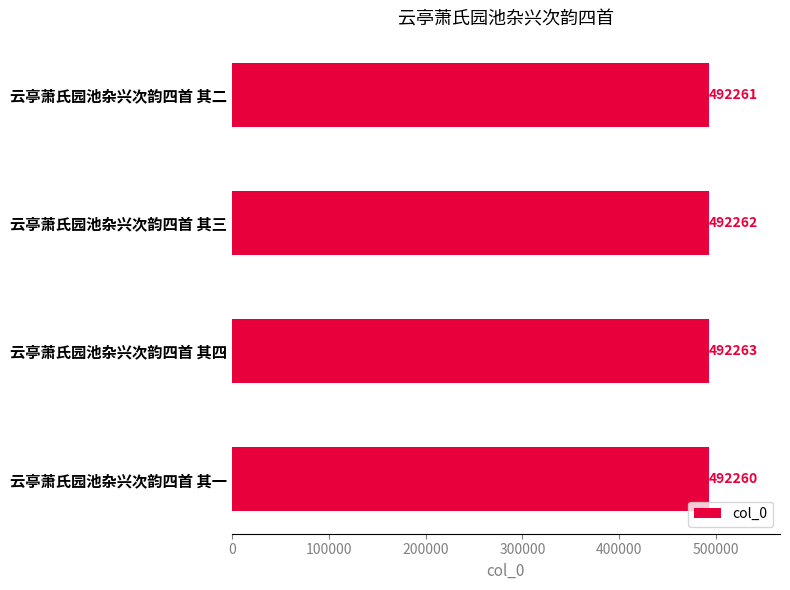

Reading top to bottom, list all the values displayed in this chart.

492261	492262	492263	492260